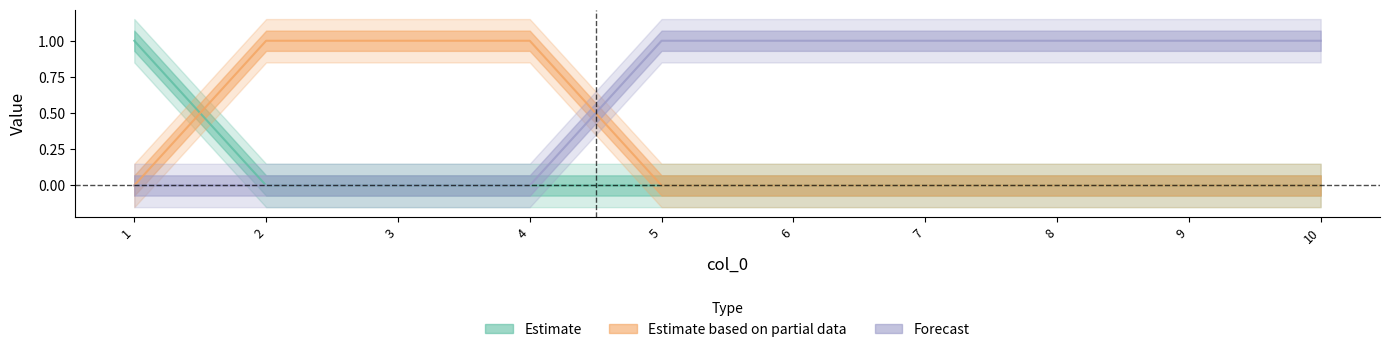

Count the col_1 values in the range 0 to 1.

10